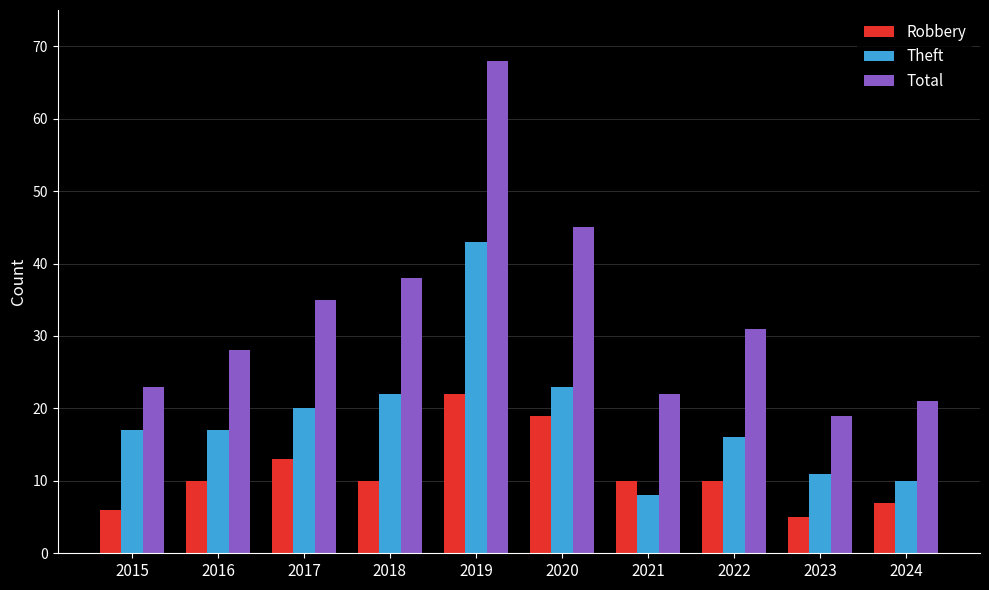

Is it true that Total equals 6 at 2024?

False